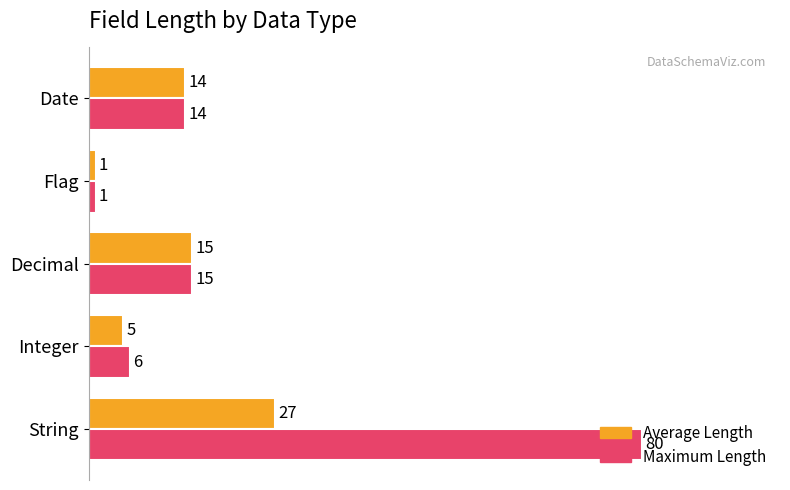

Rank the categories by Maximum Length value from highest to lowest.

String, Decimal, Date, Integer, Flag